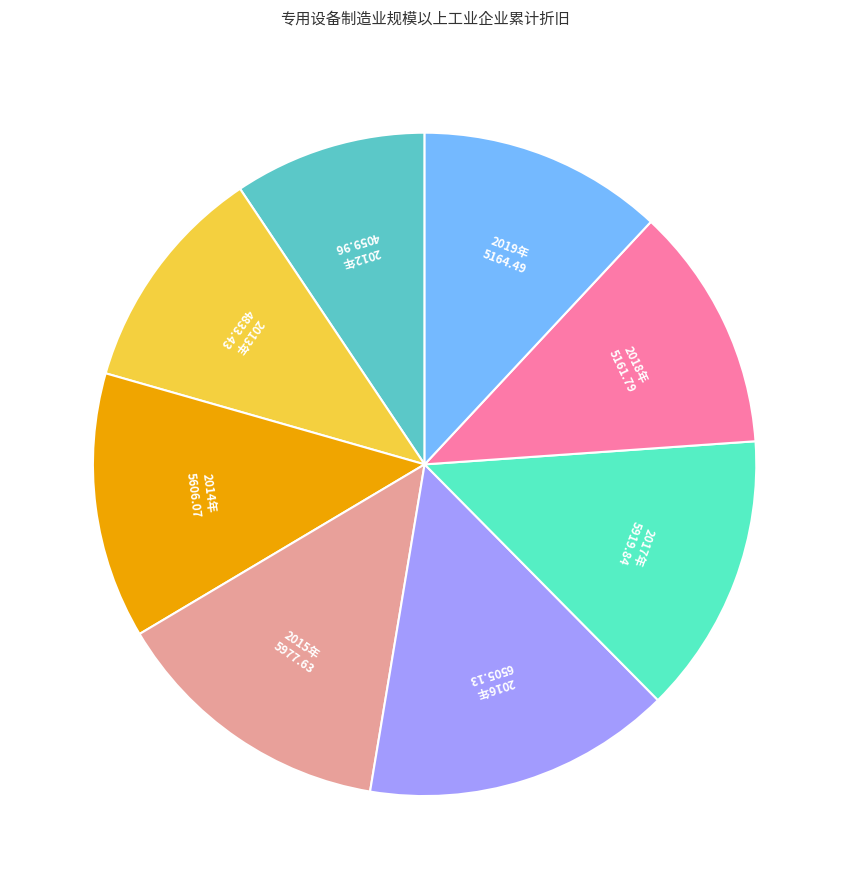

Does any single category account for the majority?

No